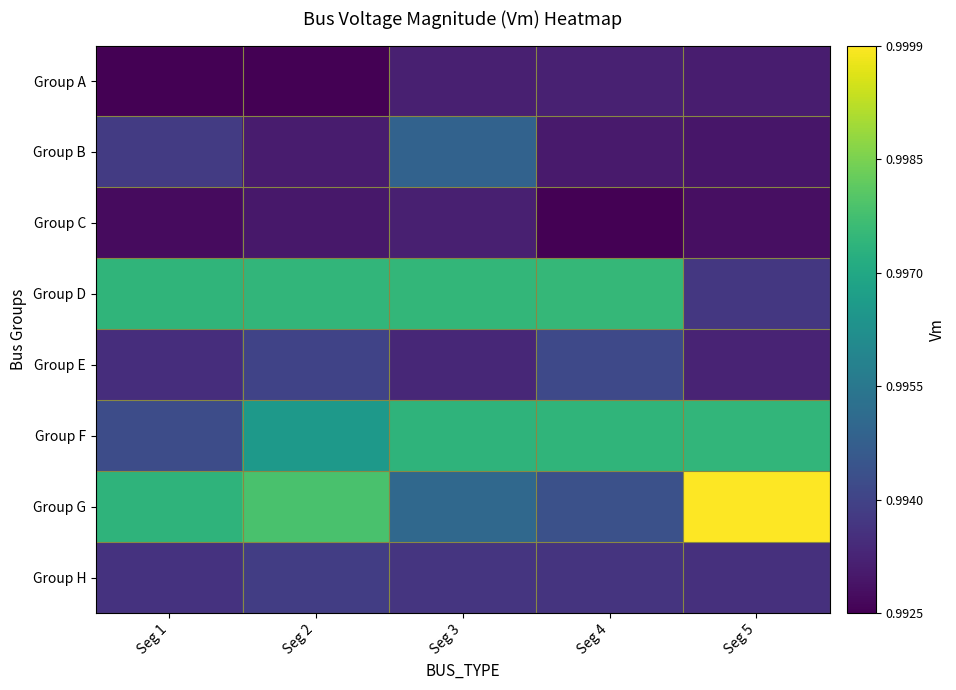

Reading left to right, extract all data points from this chart.

Group A: Seg 1=1.0	Seg 2=1.0	Seg 3=1.0	Seg 4=1.0	Seg 5=1.0
Group B: Seg 1=1.0	Seg 2=1.0	Seg 3=1.0	Seg 4=1.0	Seg 5=1.0
Group C: Seg 1=1.0	Seg 2=1.0	Seg 3=1.0	Seg 4=1.0	Seg 5=1.0
Group D: Seg 1=1.0	Seg 2=1.0	Seg 3=1.0	Seg 4=1.0	Seg 5=1.0
Group E: Seg 1=1.0	Seg 2=1.0	Seg 3=1.0	Seg 4=1.0	Seg 5=1.0
Group F: Seg 1=1.0	Seg 2=1.0	Seg 3=1.0	Seg 4=1.0	Seg 5=1.0
Group G: Seg 1=1.0	Seg 2=1.0	Seg 3=1.0	Seg 4=1.0	Seg 5=1.0
Group H: Seg 1=1.0	Seg 2=1.0	Seg 3=1.0	Seg 4=1.0	Seg 5=1.0